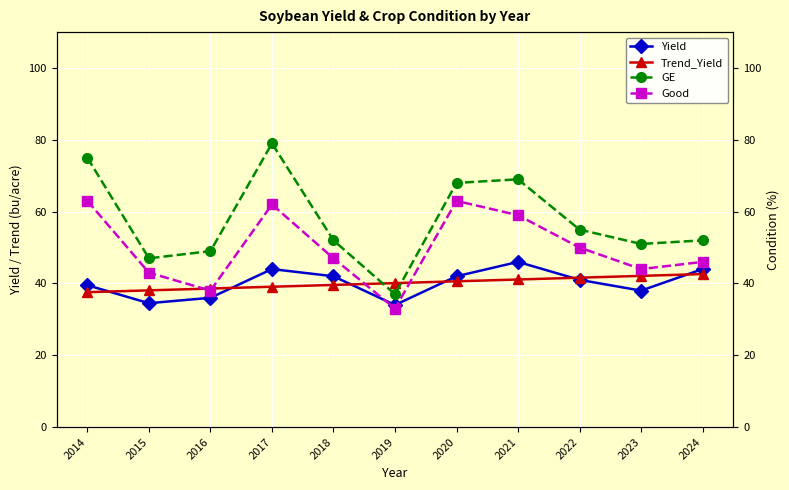

Between 2017 and 2019, which is larger?

2017